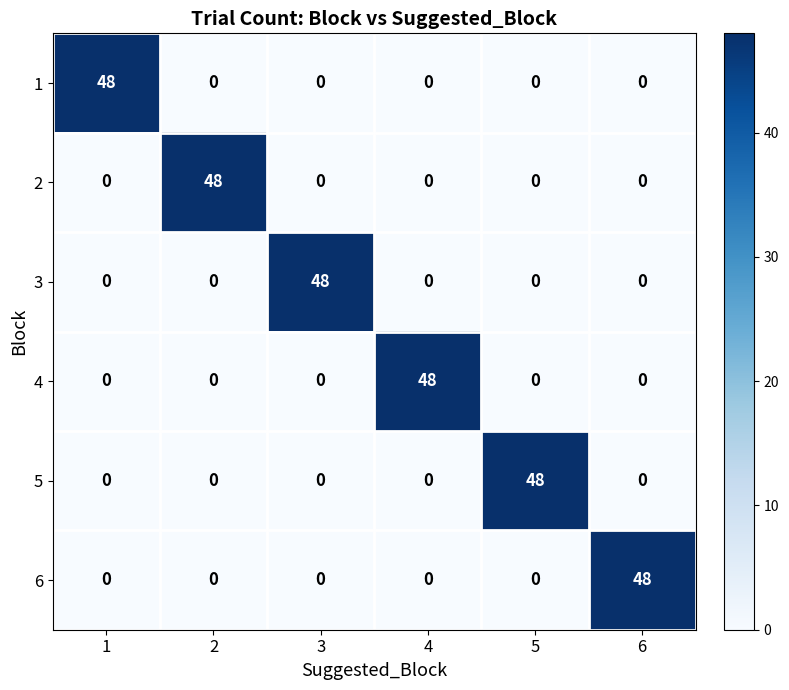

At which label does 6 reach its peak?

6